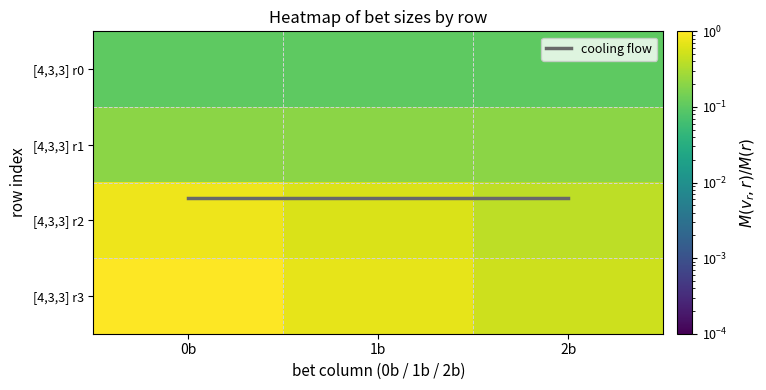

What is the average value of the row3 series?

0.7